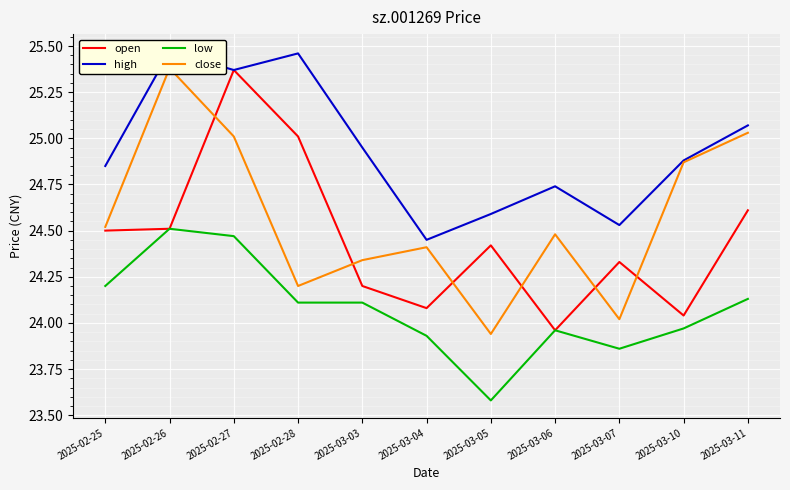

The value of open at 2025-03-10 is 31.8. True or false?

False